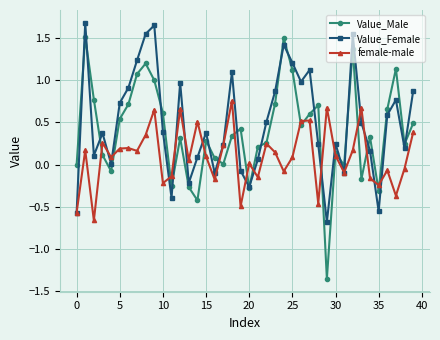

List the series in order of their overall mean, highest first.

Value_Female, Value_Male, female-male